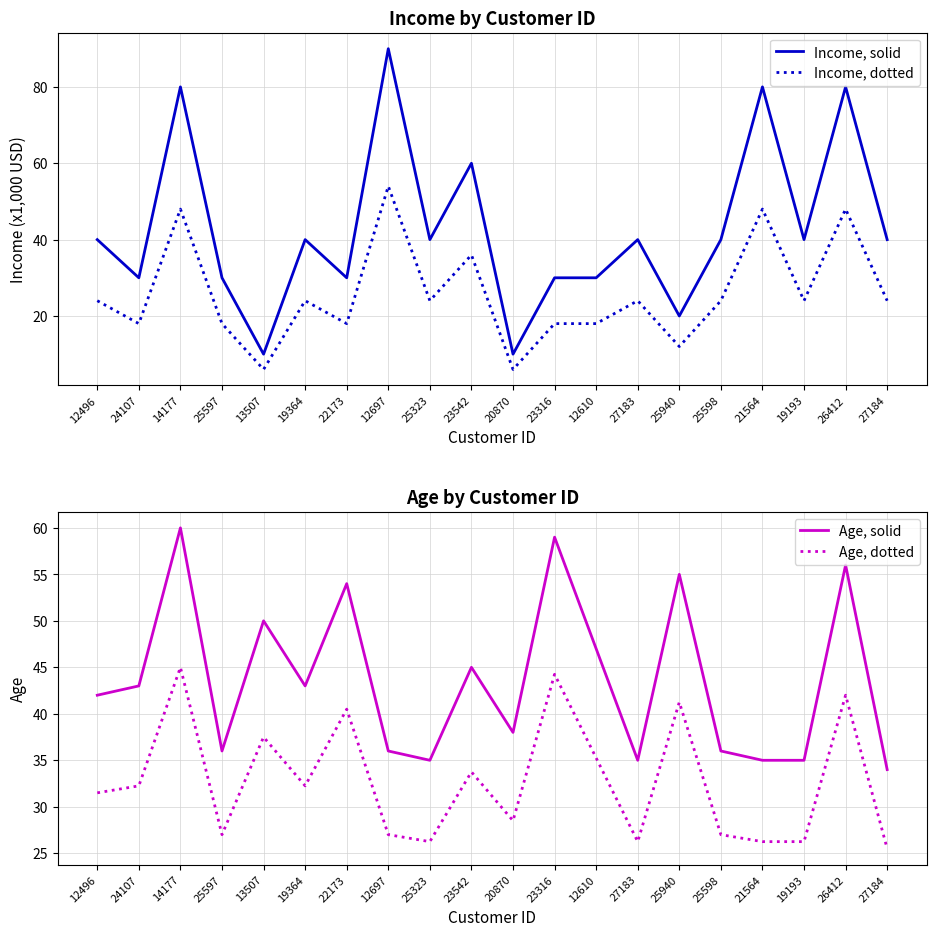

Which series ends up on top after the final intersection of Income, solid and Age, solid?

Income, solid